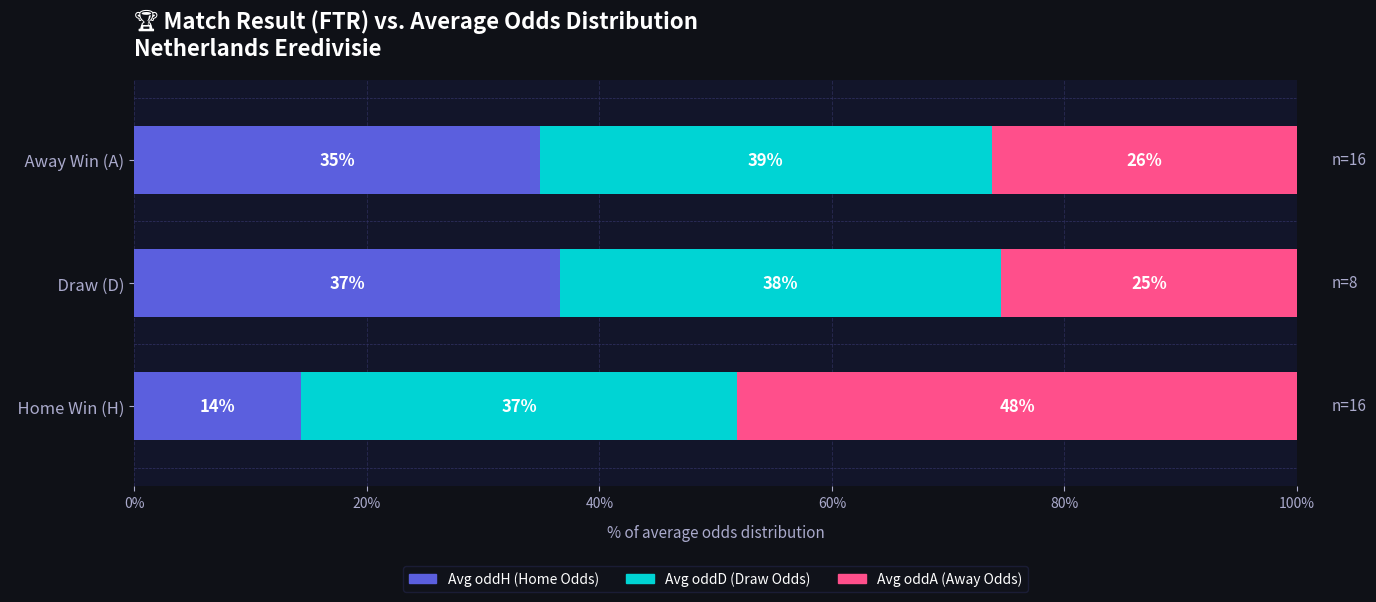

What are all the series names shown in the legend?

Avg oddH (Home Odds), Avg oddD (Draw Odds), Avg oddA (Away Odds)